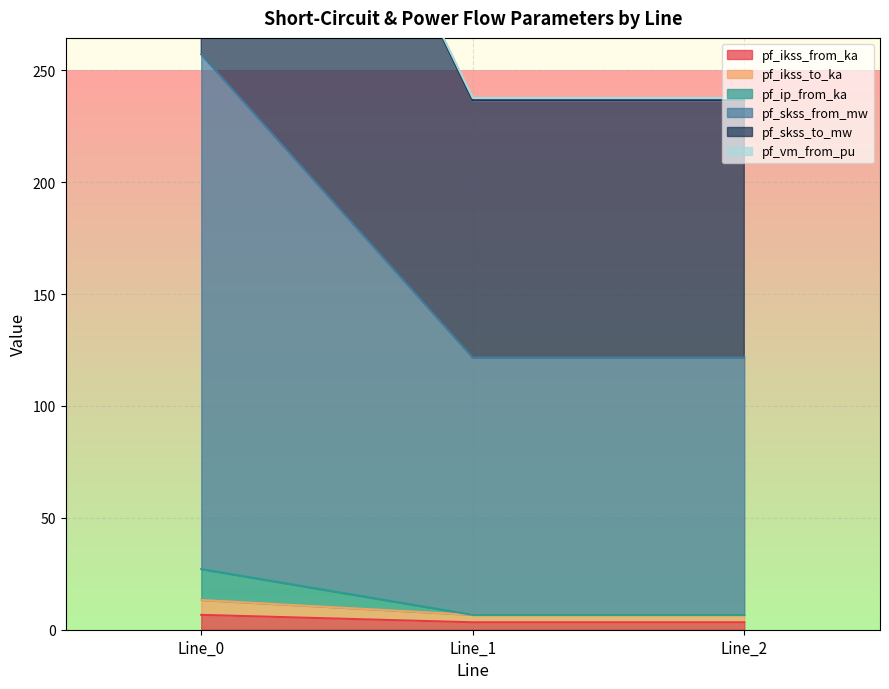

At which category is the sum across all series the highest?

Line_0